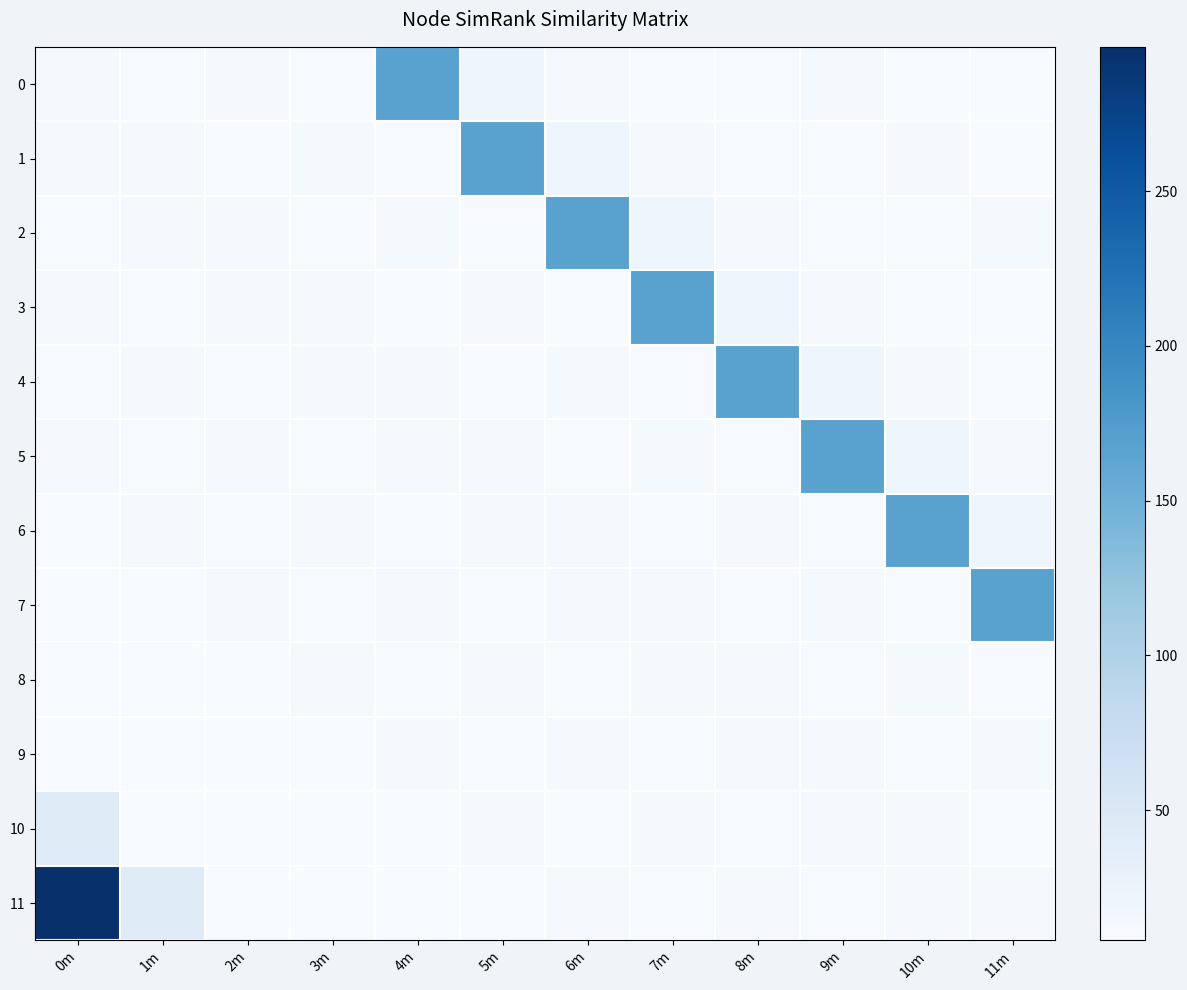

Which category has the highest value across all series?

0m